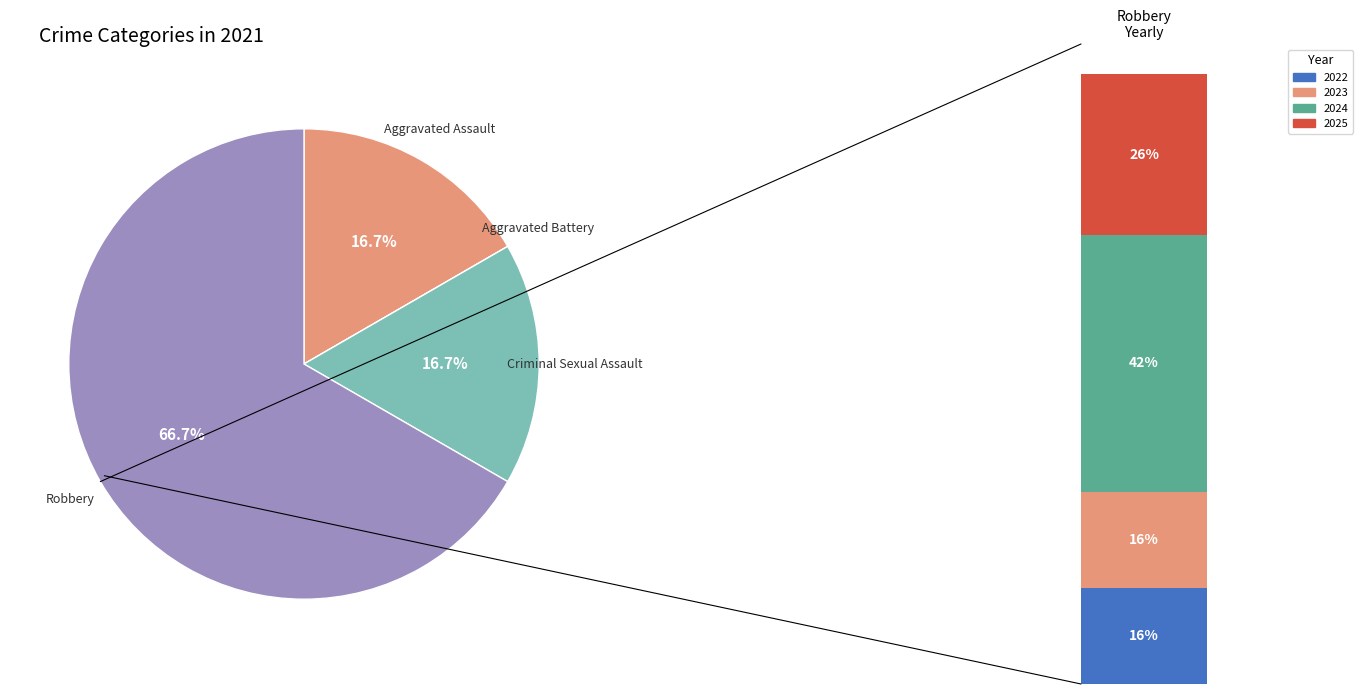

Combined, do Aggravated Battery and Aggravated Assault account for over 50%?

No